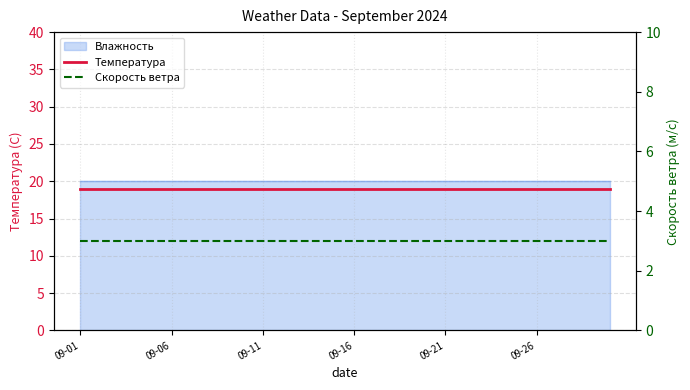

Is the value of Скорость ветра at 16 greater than the value of Температура at 09-06?

No